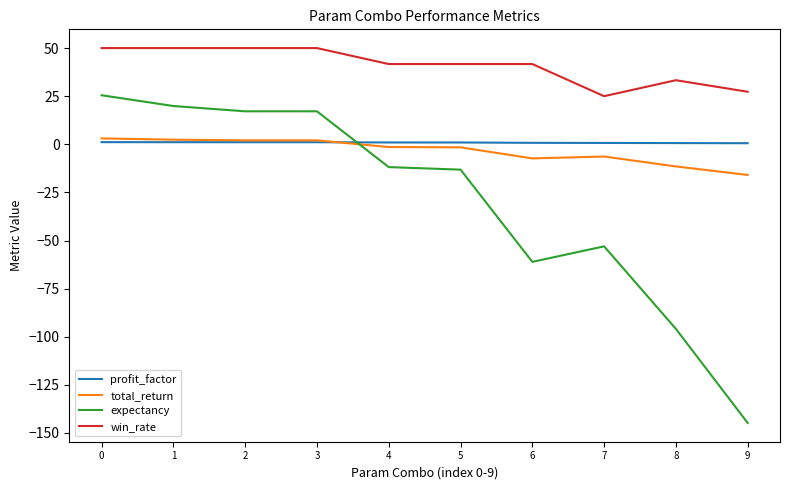

Rank the series by their maximum value, from lowest to highest.

profit_factor, total_return, expectancy, win_rate